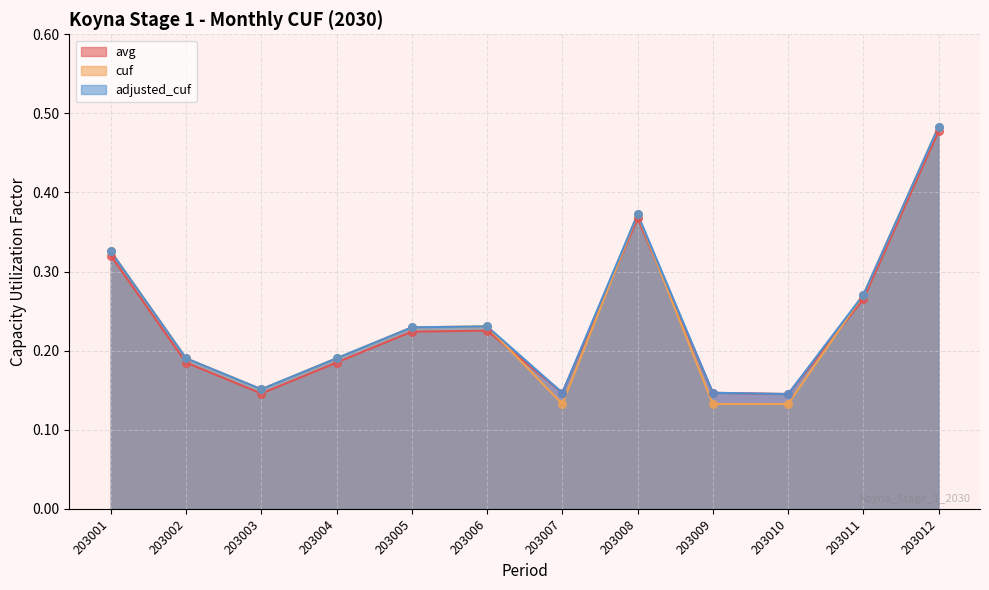

Which series has the largest Y range (max minus min)?

cuf